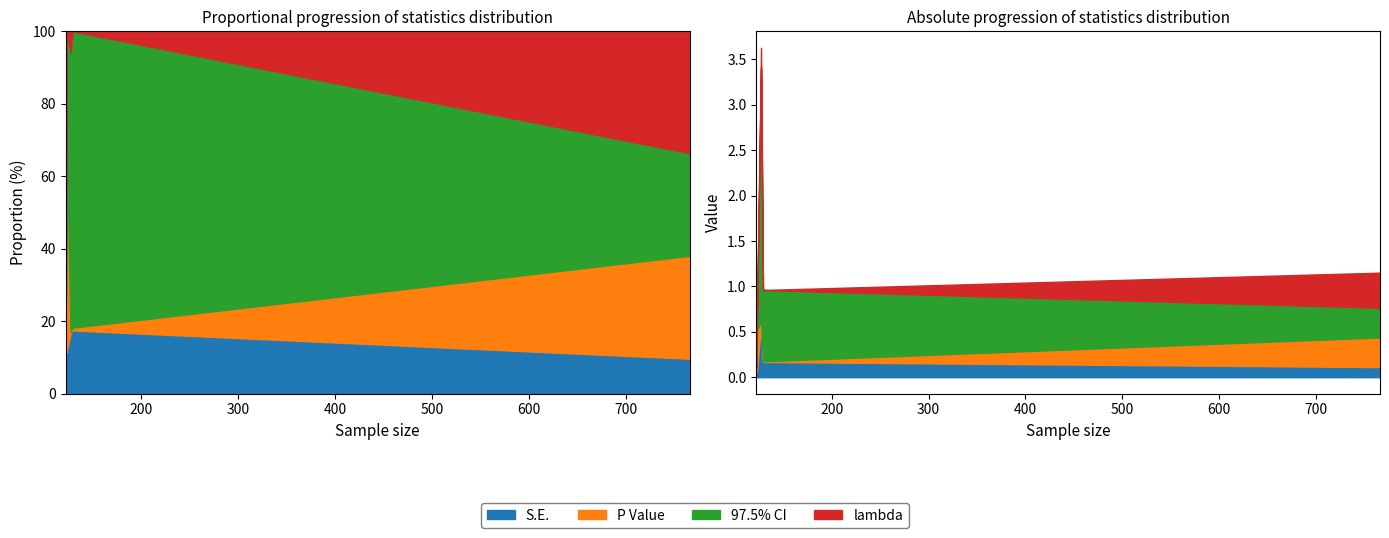

Which series has the largest total across all categories?

97.5% CI